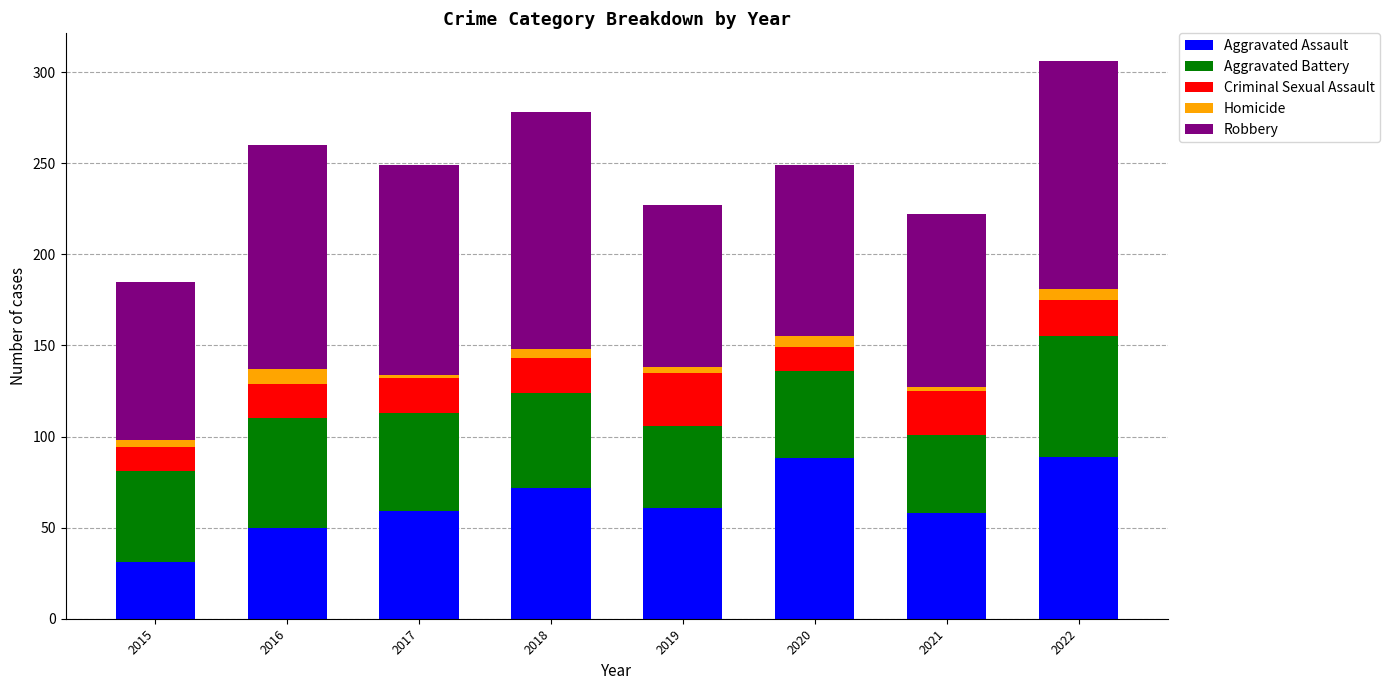

What is the lowest value of the Aggravated Assault series?

31